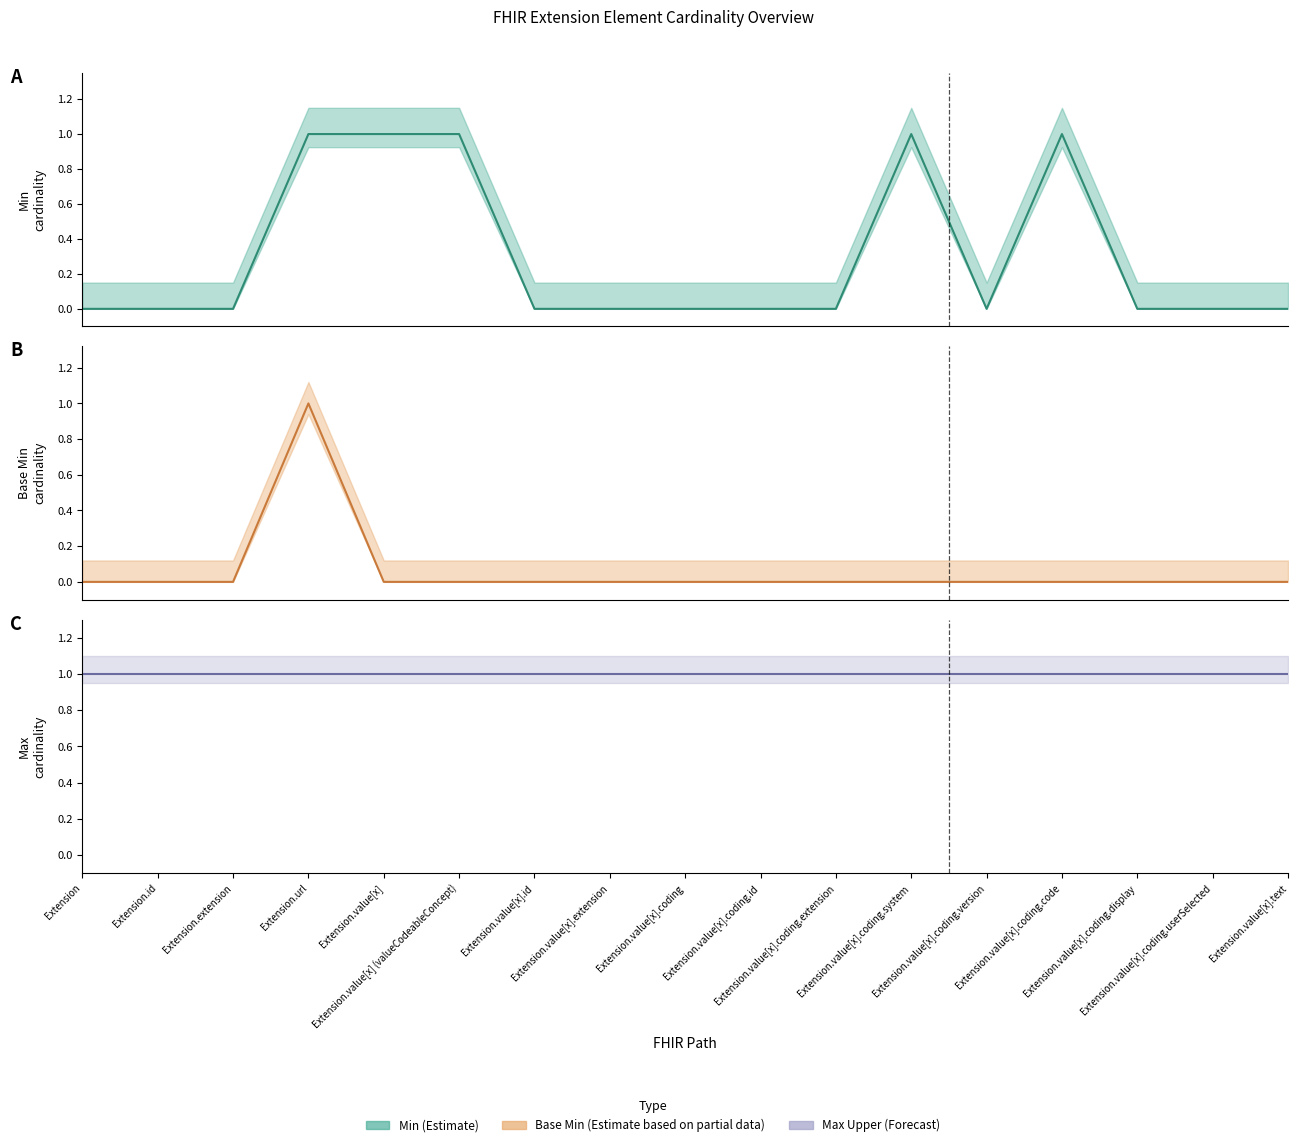

Count the number of categories in the chart.

17